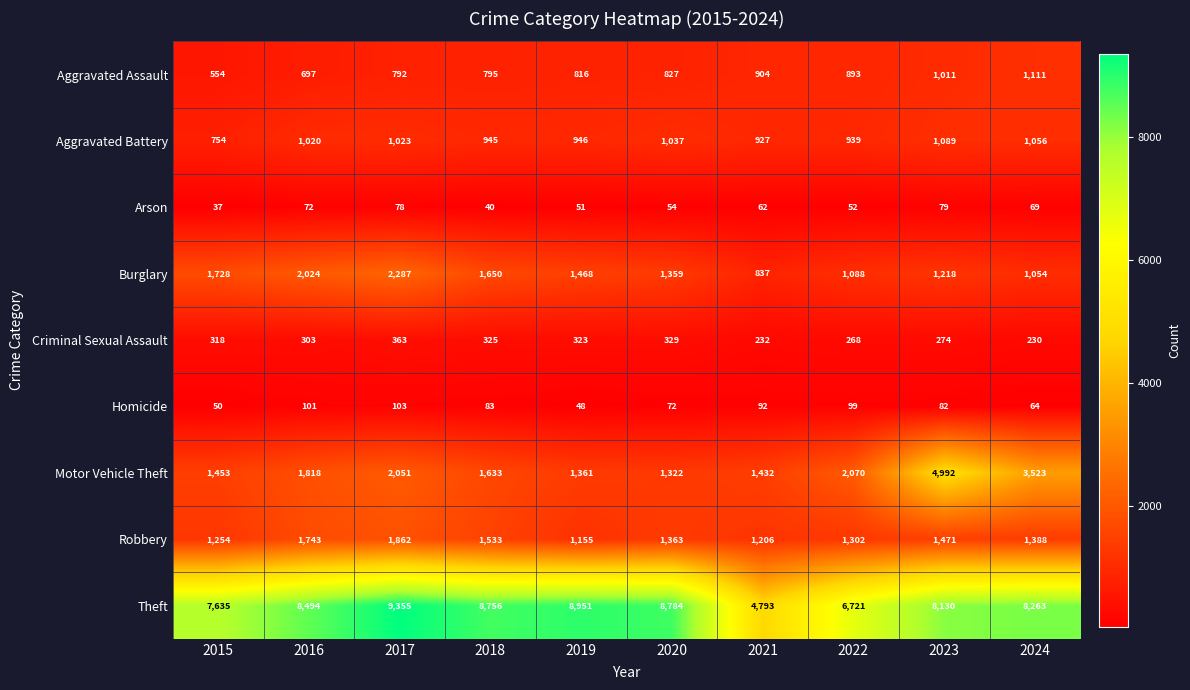

The Burglary series shows 1375 at 2024. True or false?

False